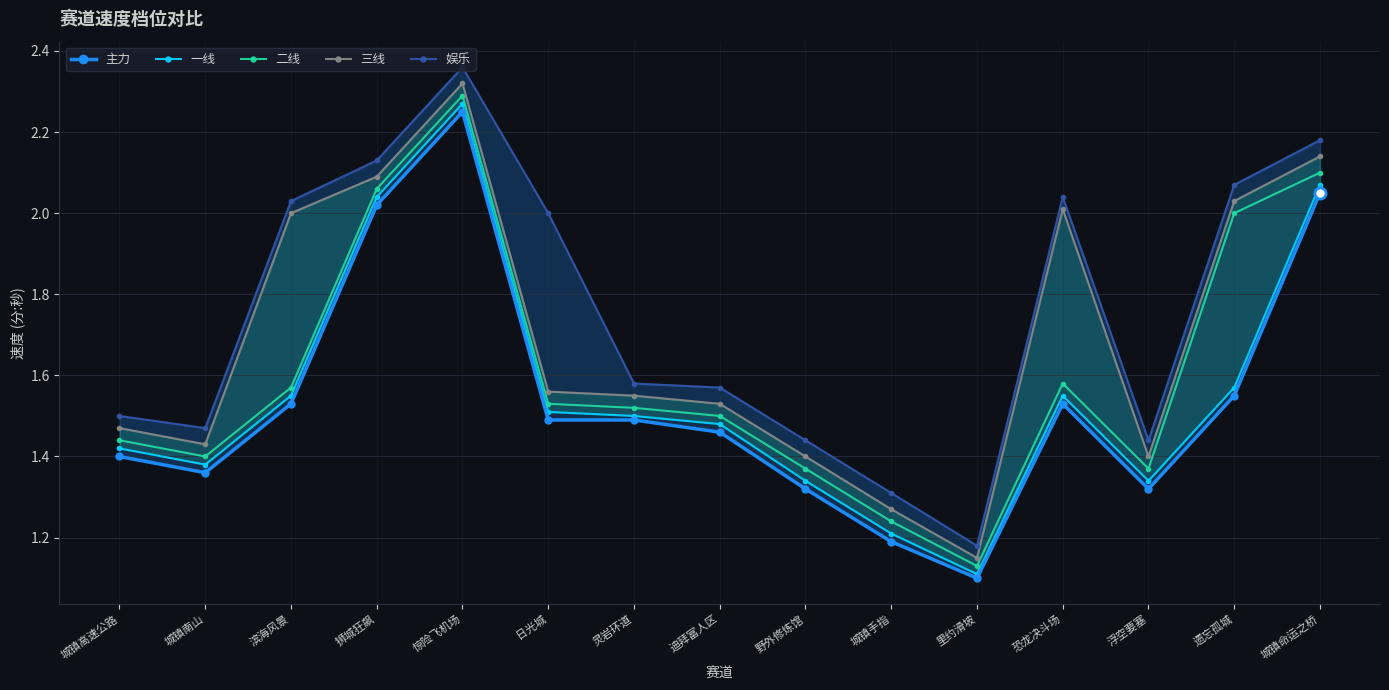

What is the maximum value shown in the chart?

2.4